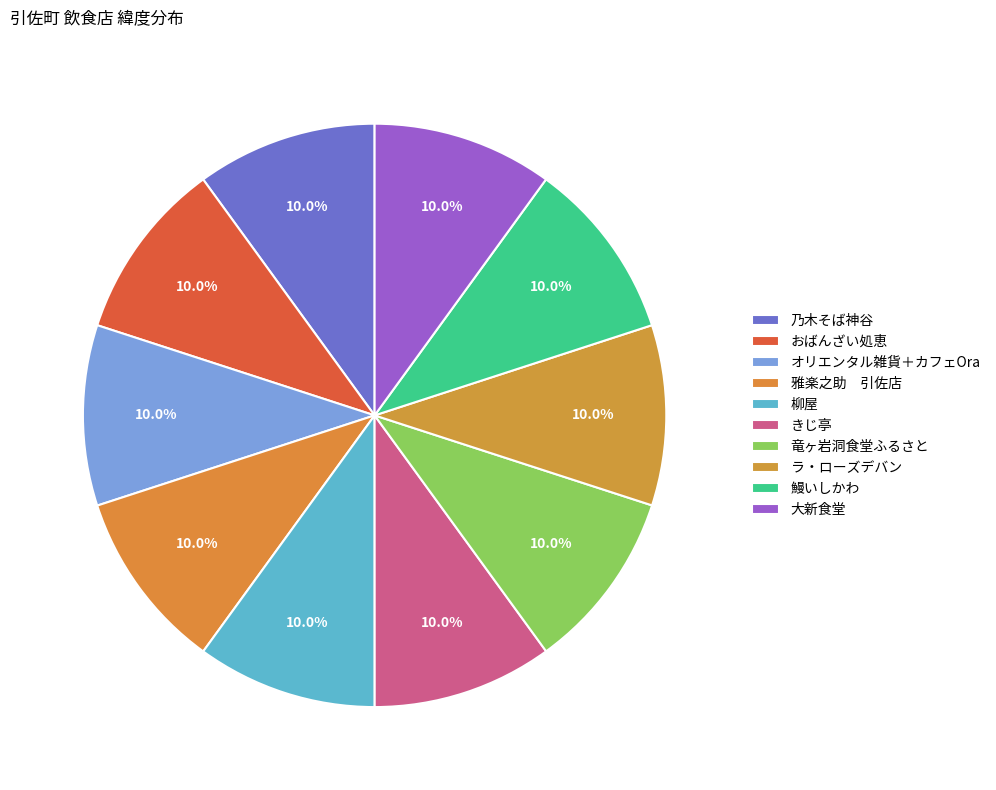

What is the smallest slice in the pie chart?

おばんざい処恵